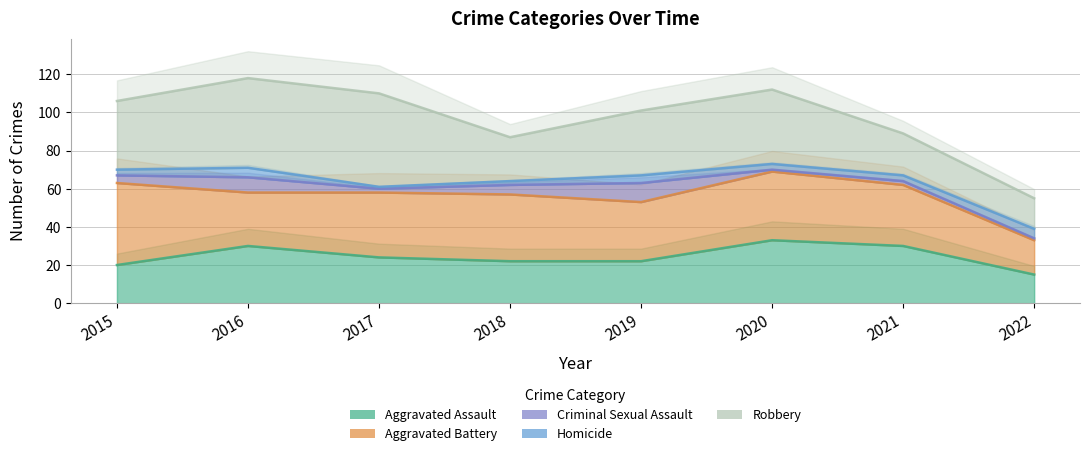

Between 2015 and 2019, which series saw the biggest shift?

Aggravated Battery